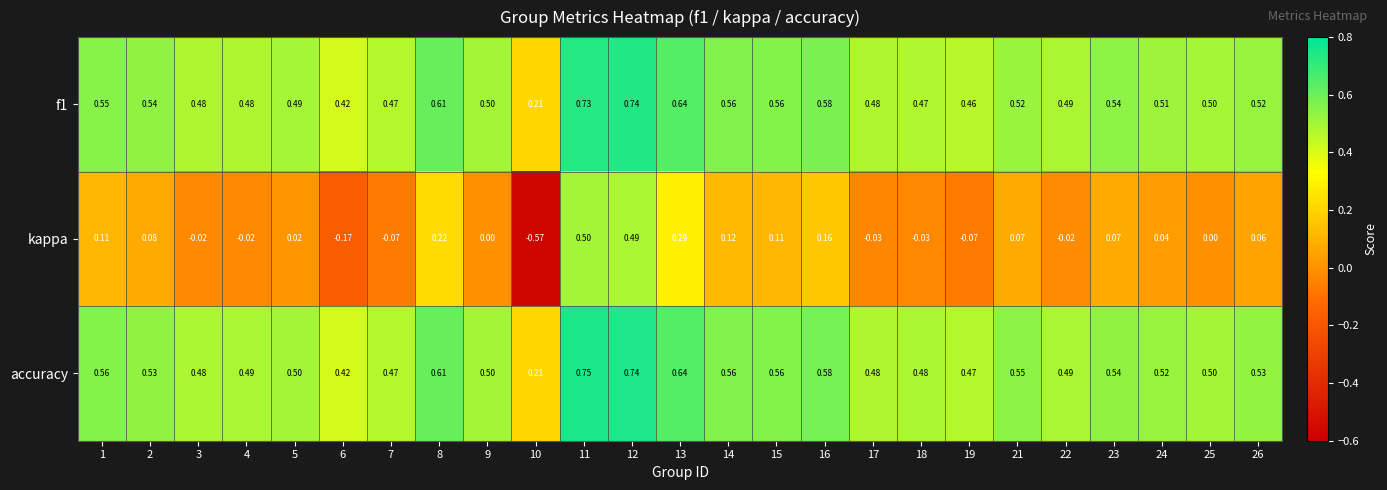

How many values in kappa are below zero?

9